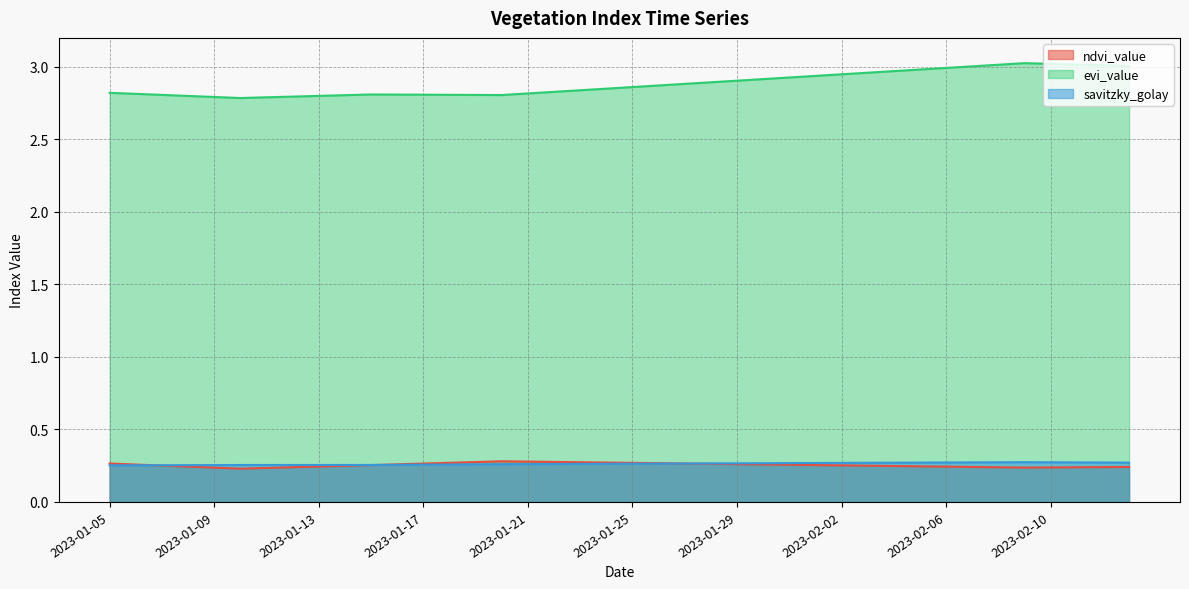

At which label is evi_value closest to 2?

2023-01-10